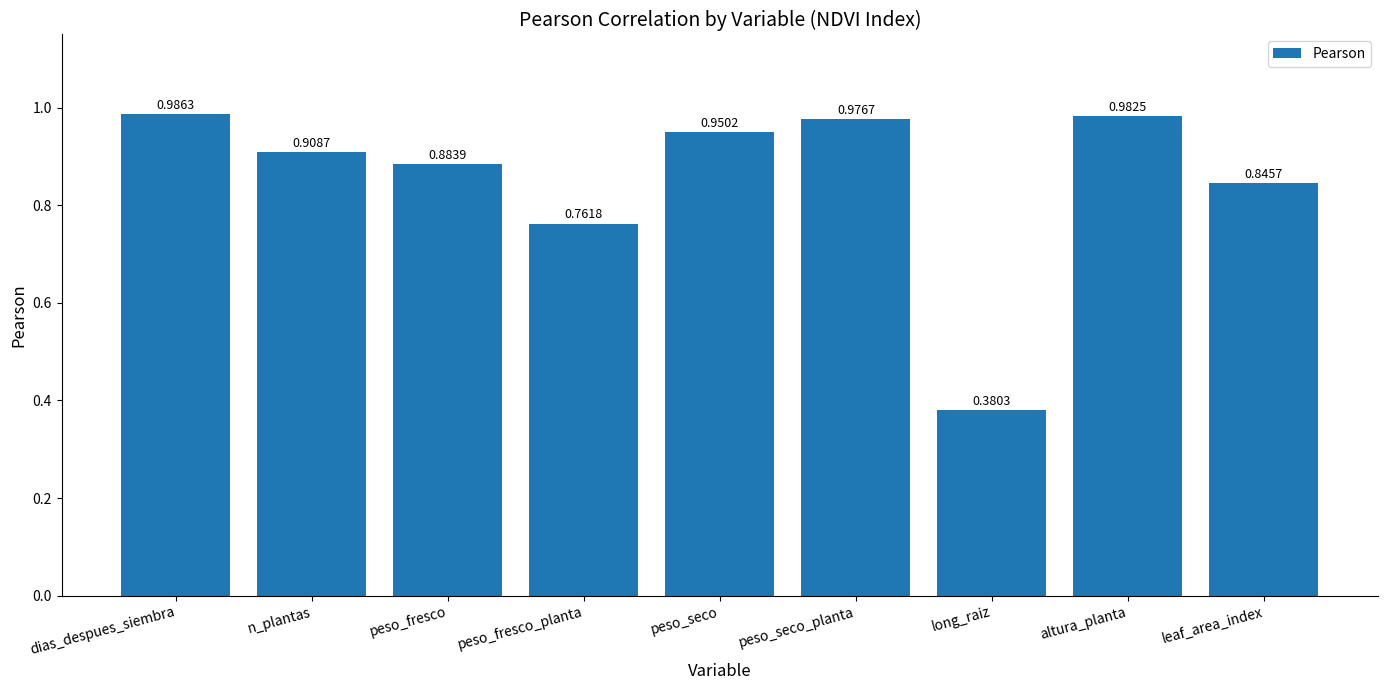

How many bars are there in total?

9